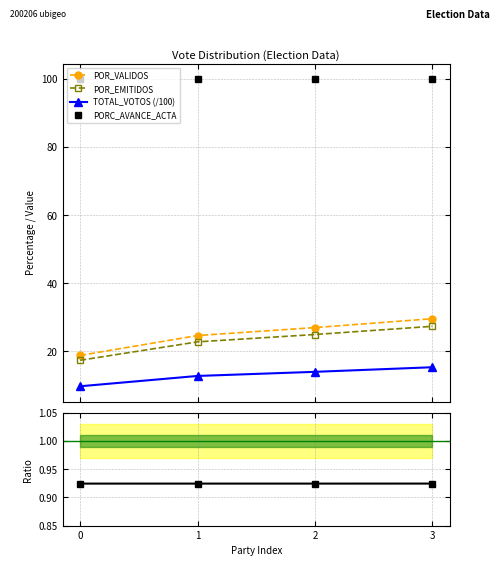

Does the chart have visible grid lines?

Yes